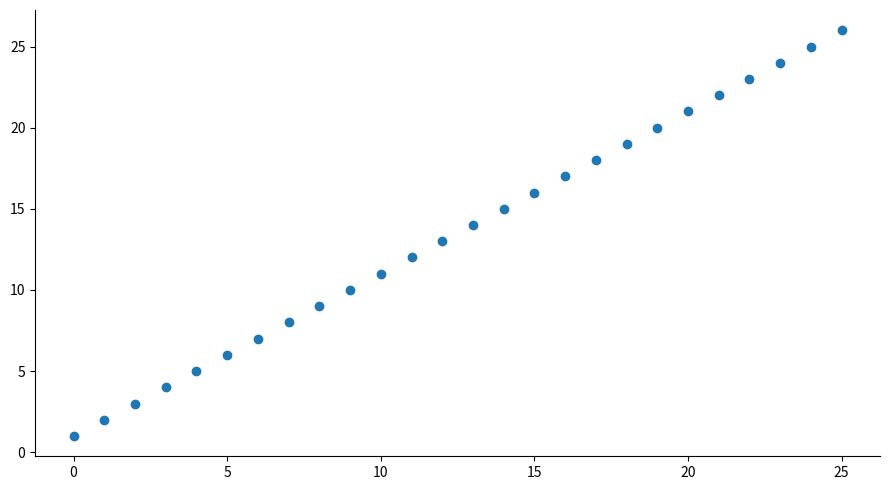

What is the range of Y values (max minus min)?

25